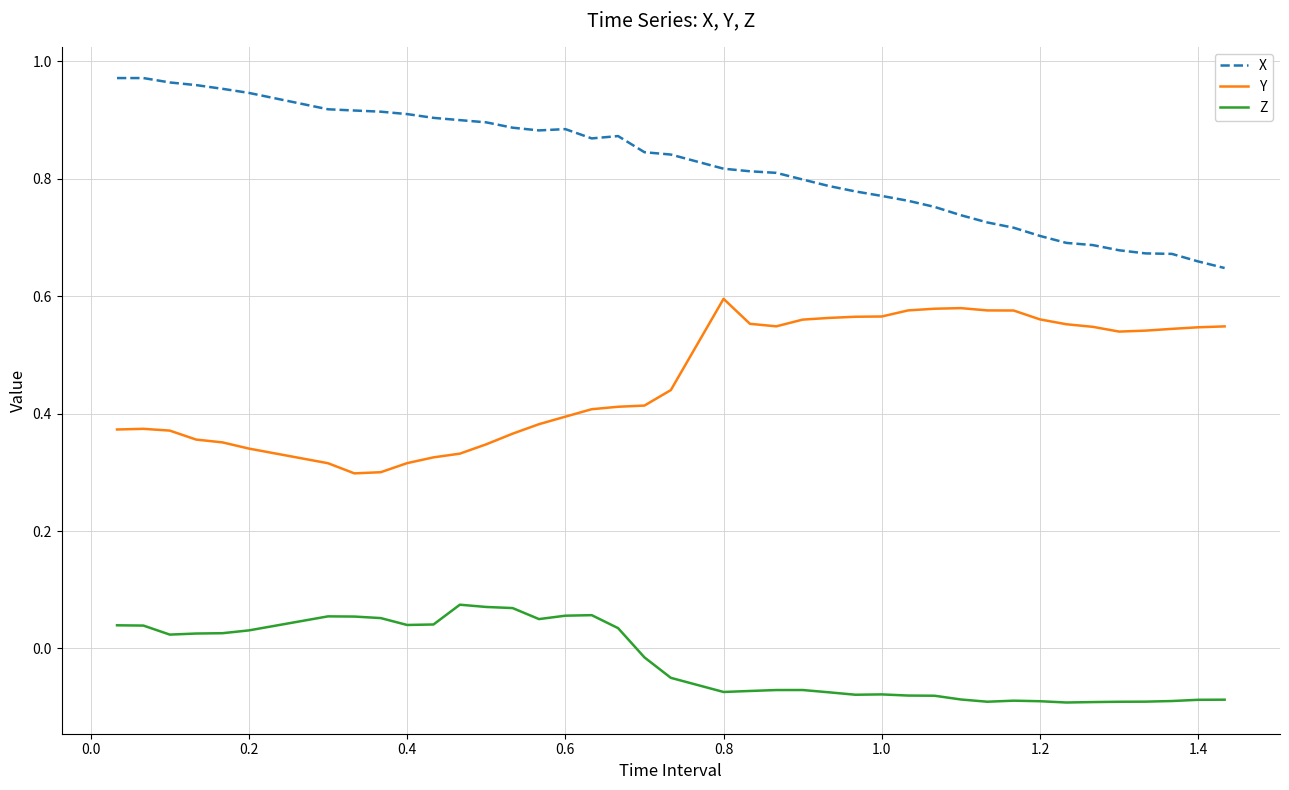

How many values in Z are below zero?

22